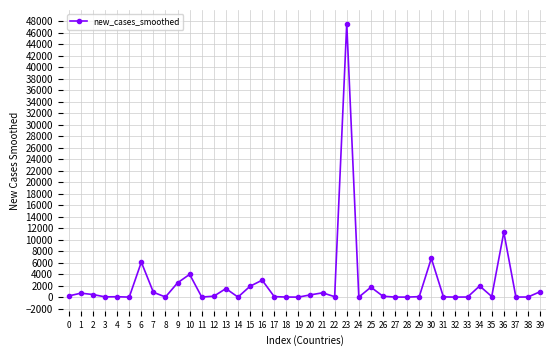

Read the value at 26.

151.4